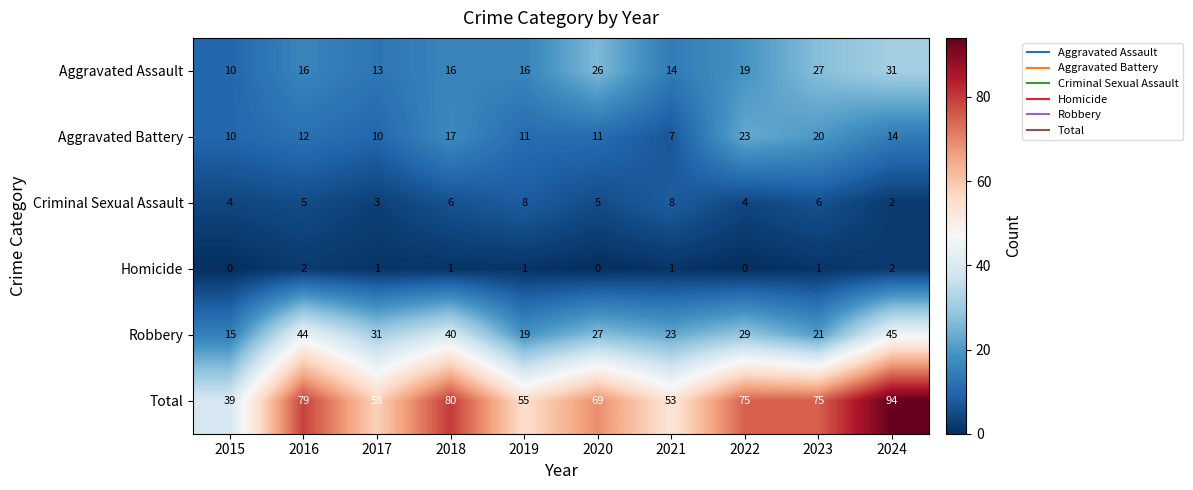

List the series in order of their peak value, highest first.

Total, Robbery, Aggravated Assault, Aggravated Battery, Criminal Sexual Assault, Homicide